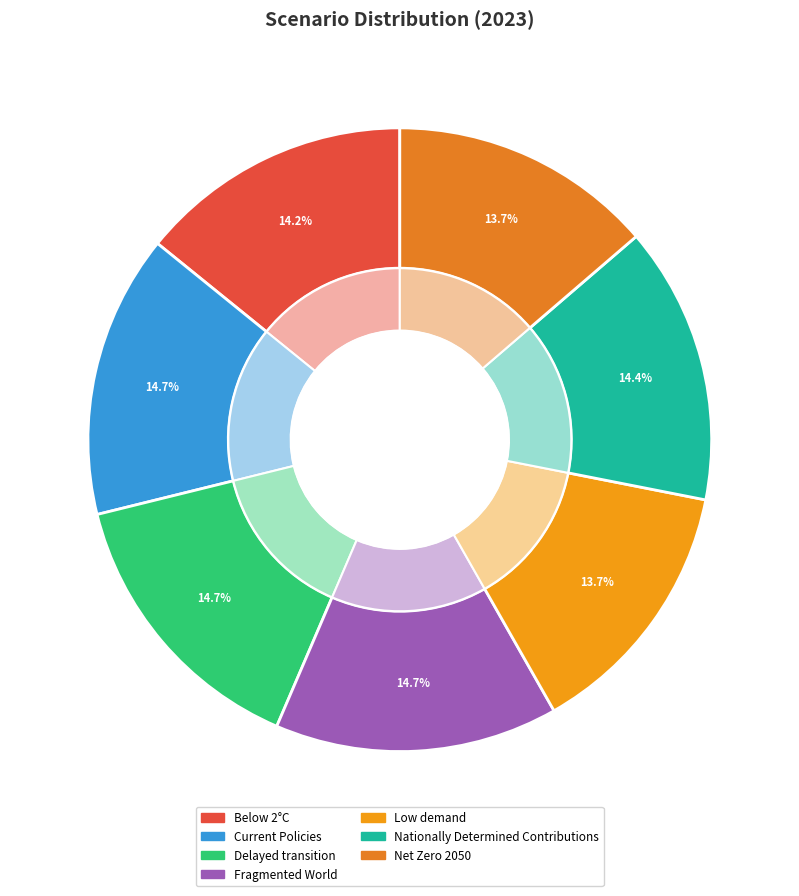

To the nearest percent, what percentage of the pie is Below 2°C?

14%